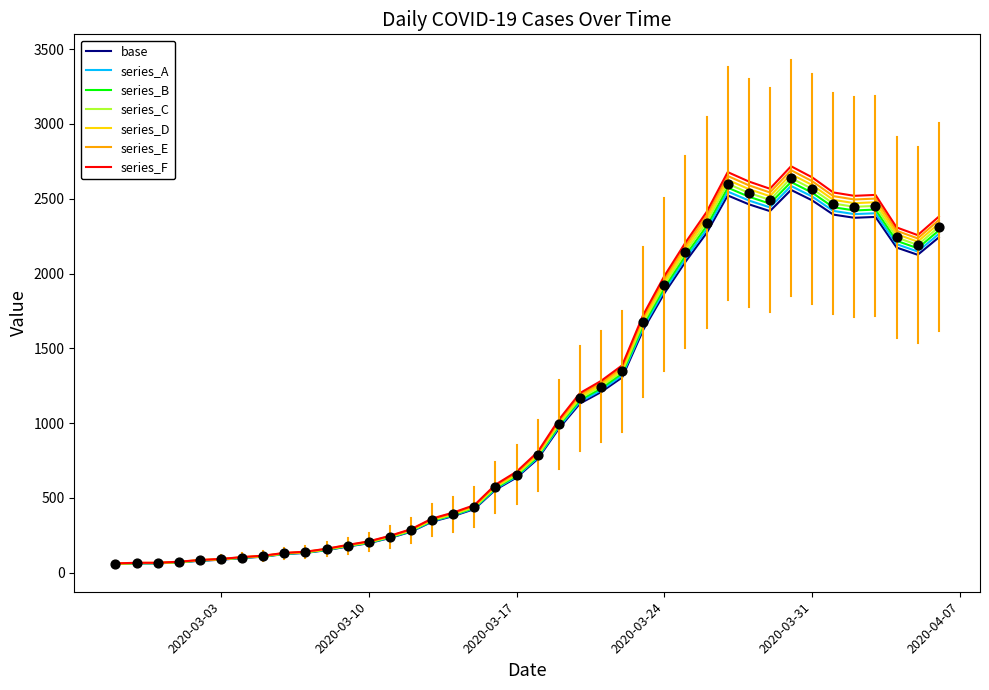

Which series has the largest range (max minus min)?

series_F